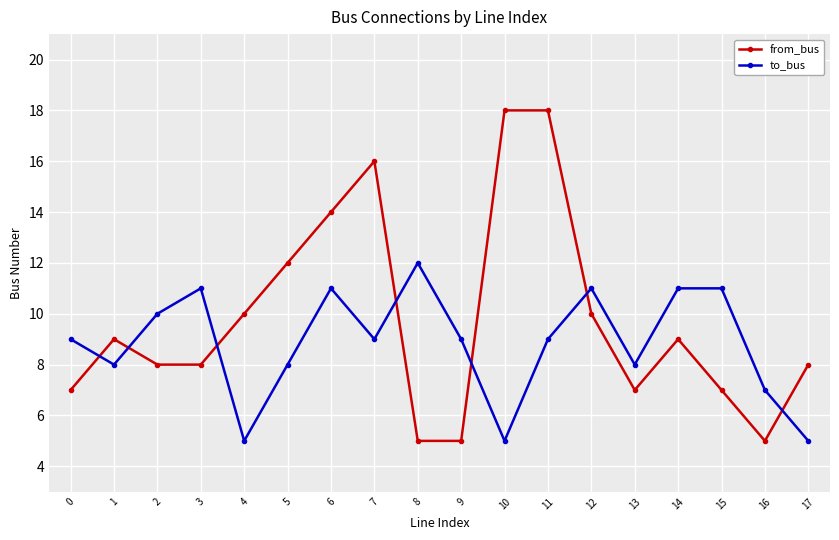

True or false: from_bus and to_bus cross at least once.

True